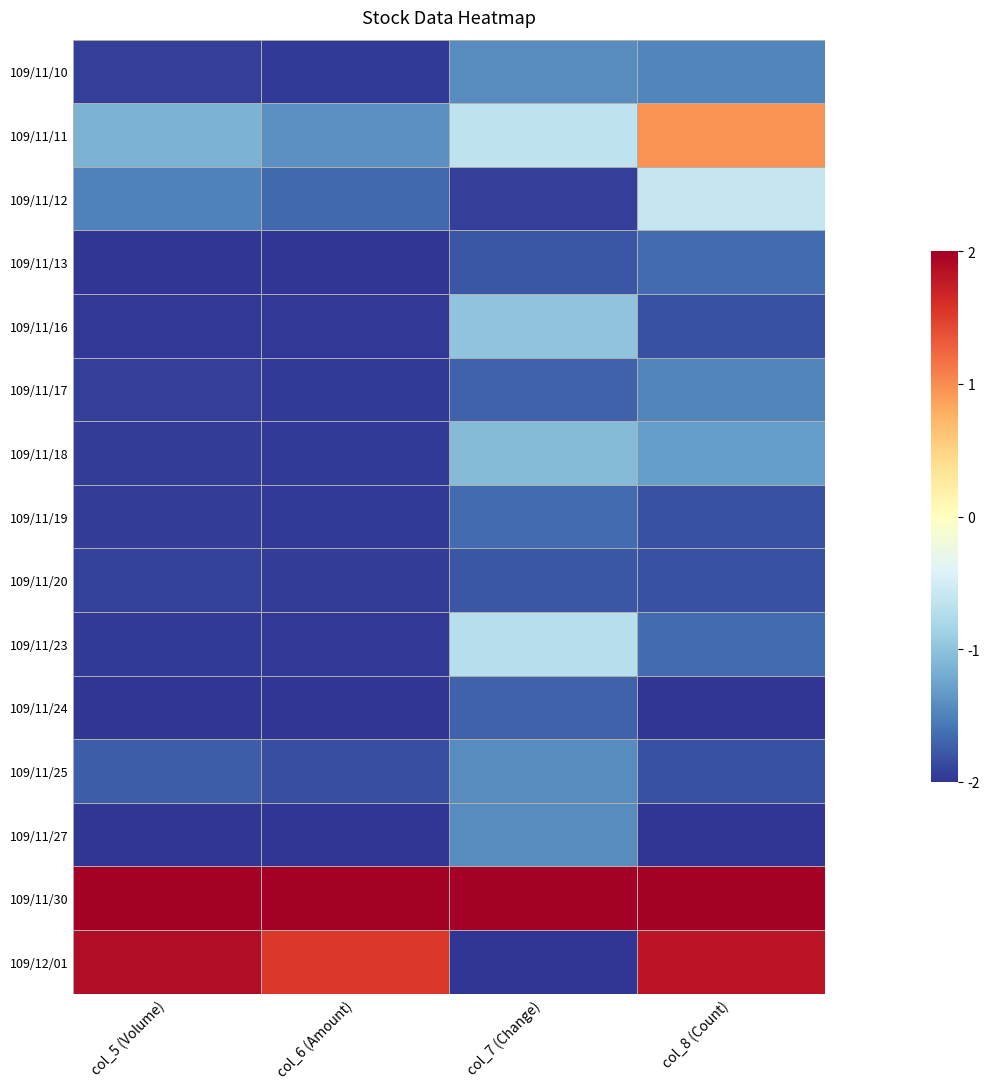

What is the minimum value shown in the chart?

-2.0